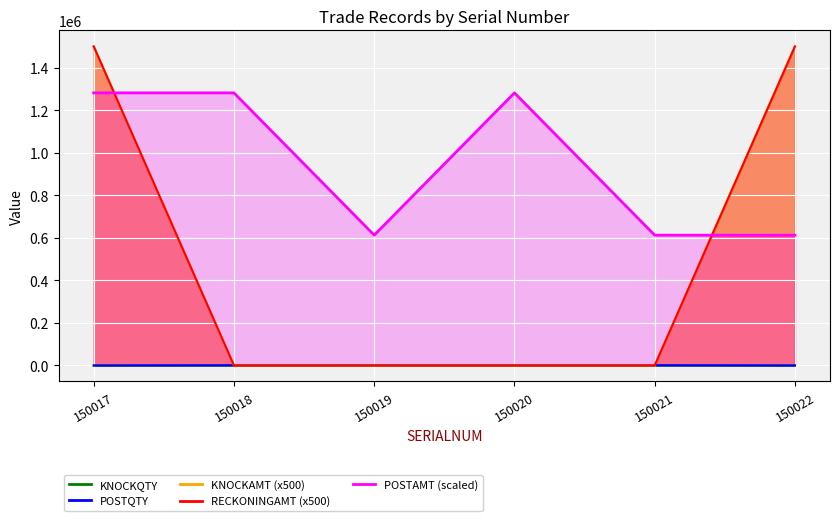

Between 150019 and 150021, which series saw the biggest shift?

POSTQTY